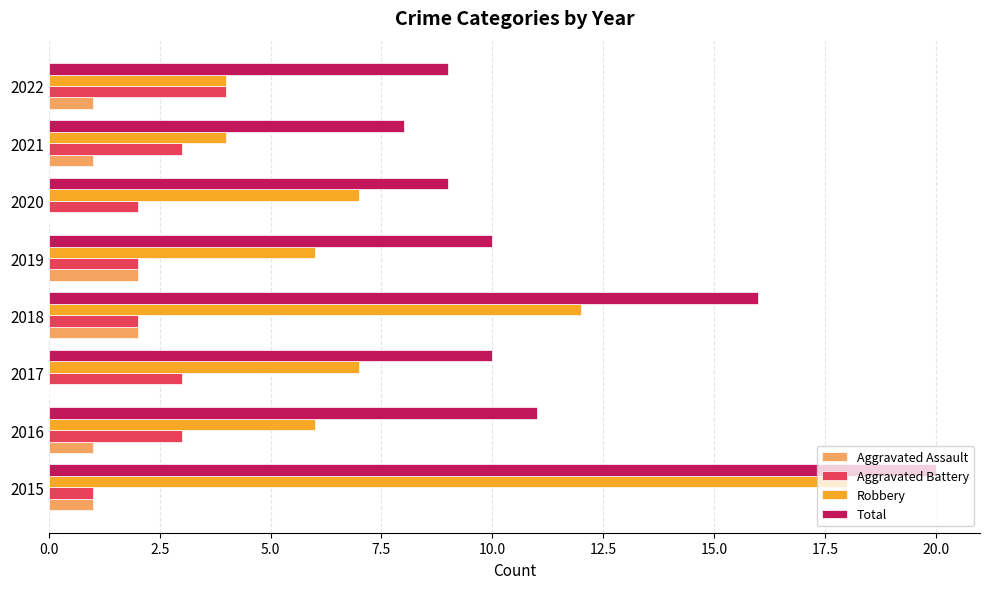

Is the value of Aggravated Battery at 2022 greater than the value of Total at 2015?

No